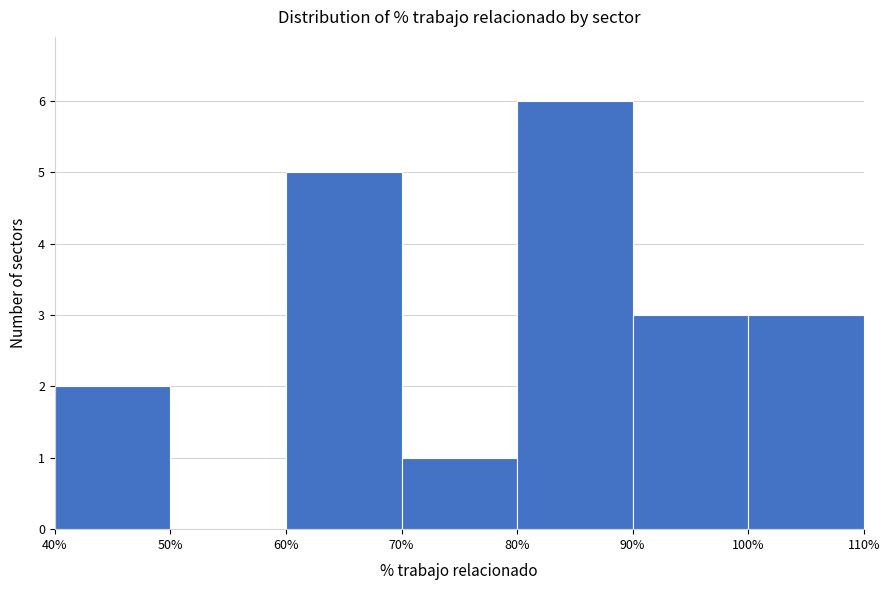

What is the height of the bar covering 90% to 100% on the x-axis? The values are not printed on the chart, so give them approximately, as read against the axis.

3